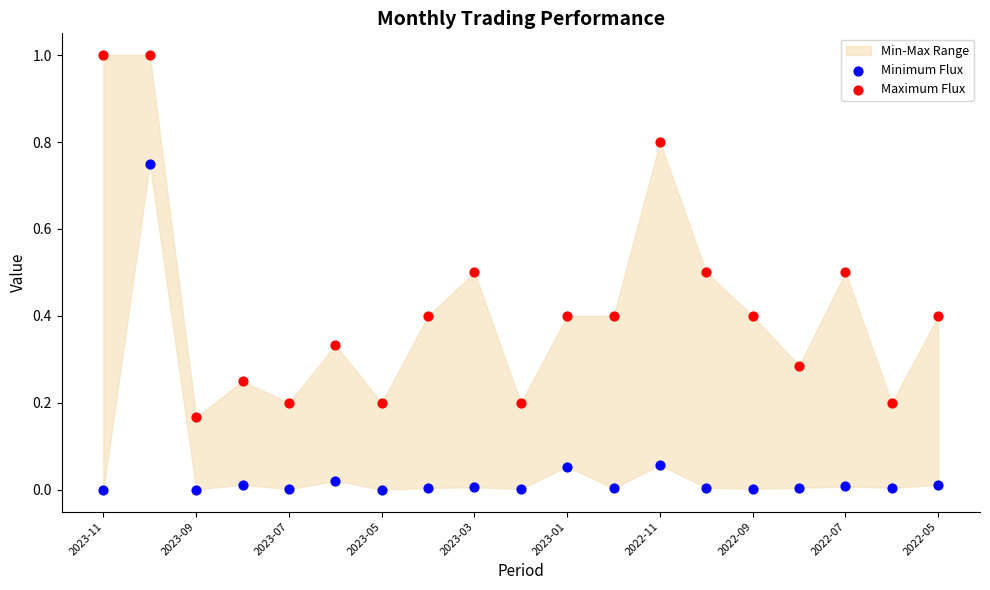

Across all data points, what is the range of Y values (max minus min)?

1.0